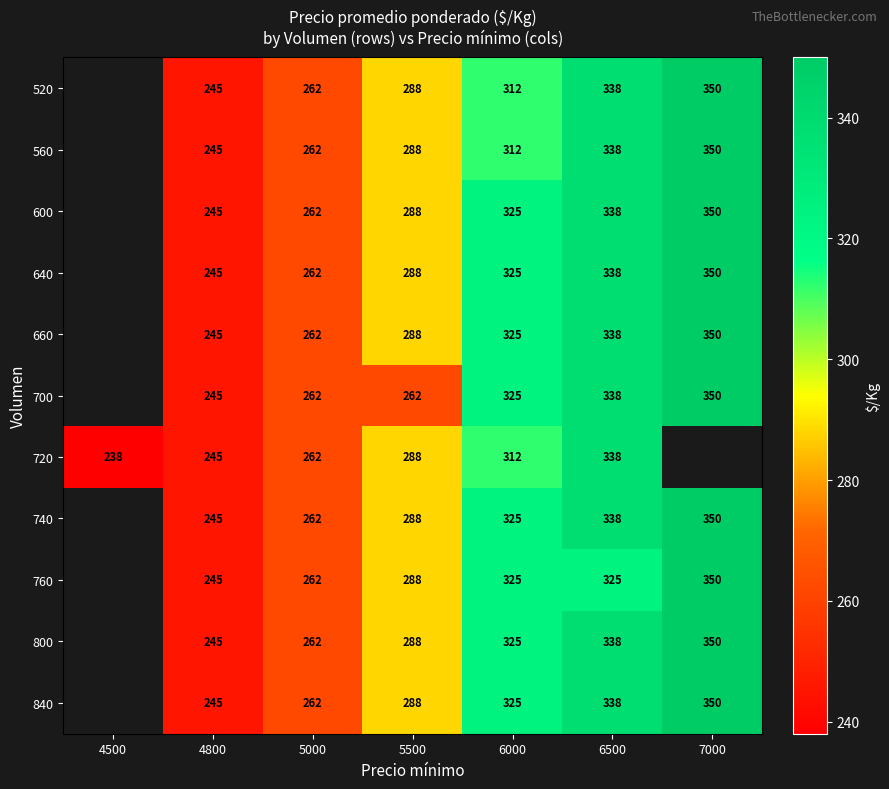

Which category has the lowest value across all series?

4500